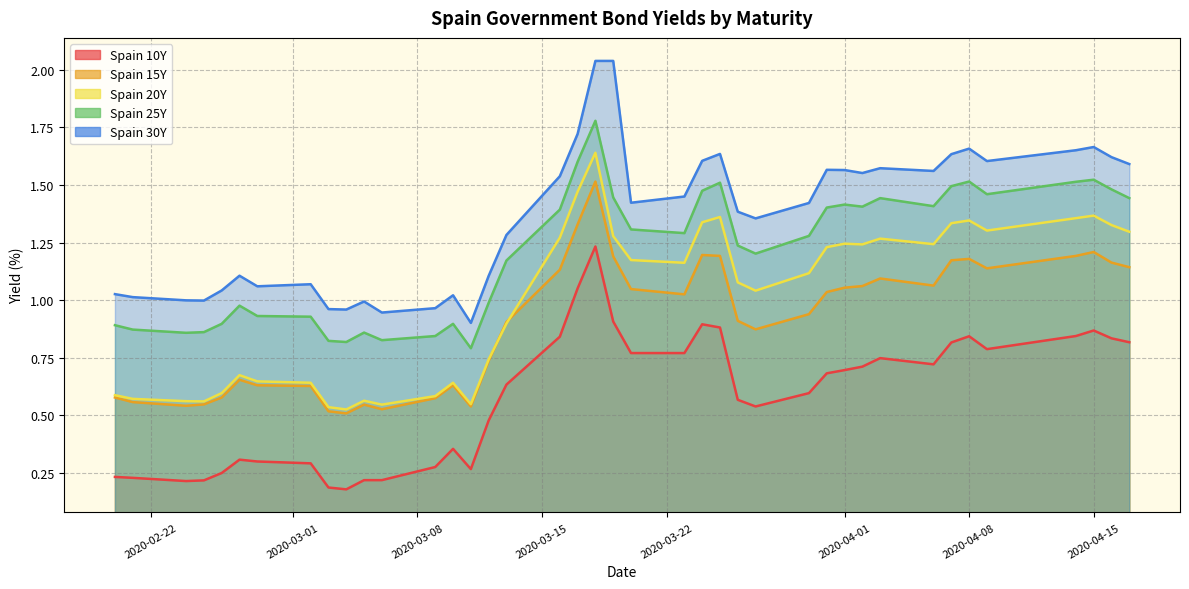

The value of Spain 25Y at 2020-04-15 is 2.3. True or false?

False